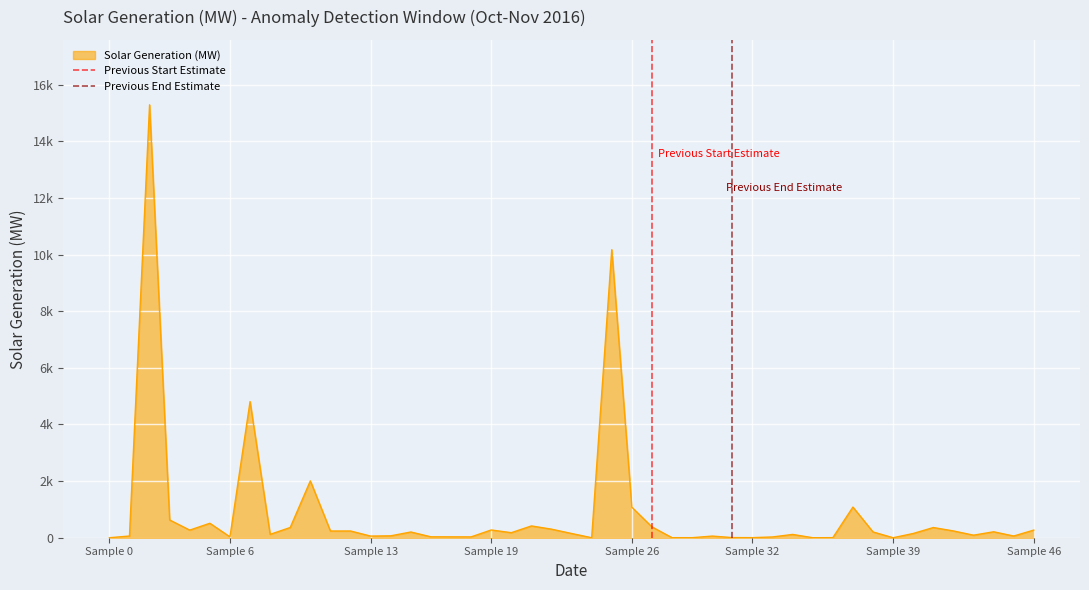

Where is Previous Start Estimate nearest to the value 0?

Sample 0